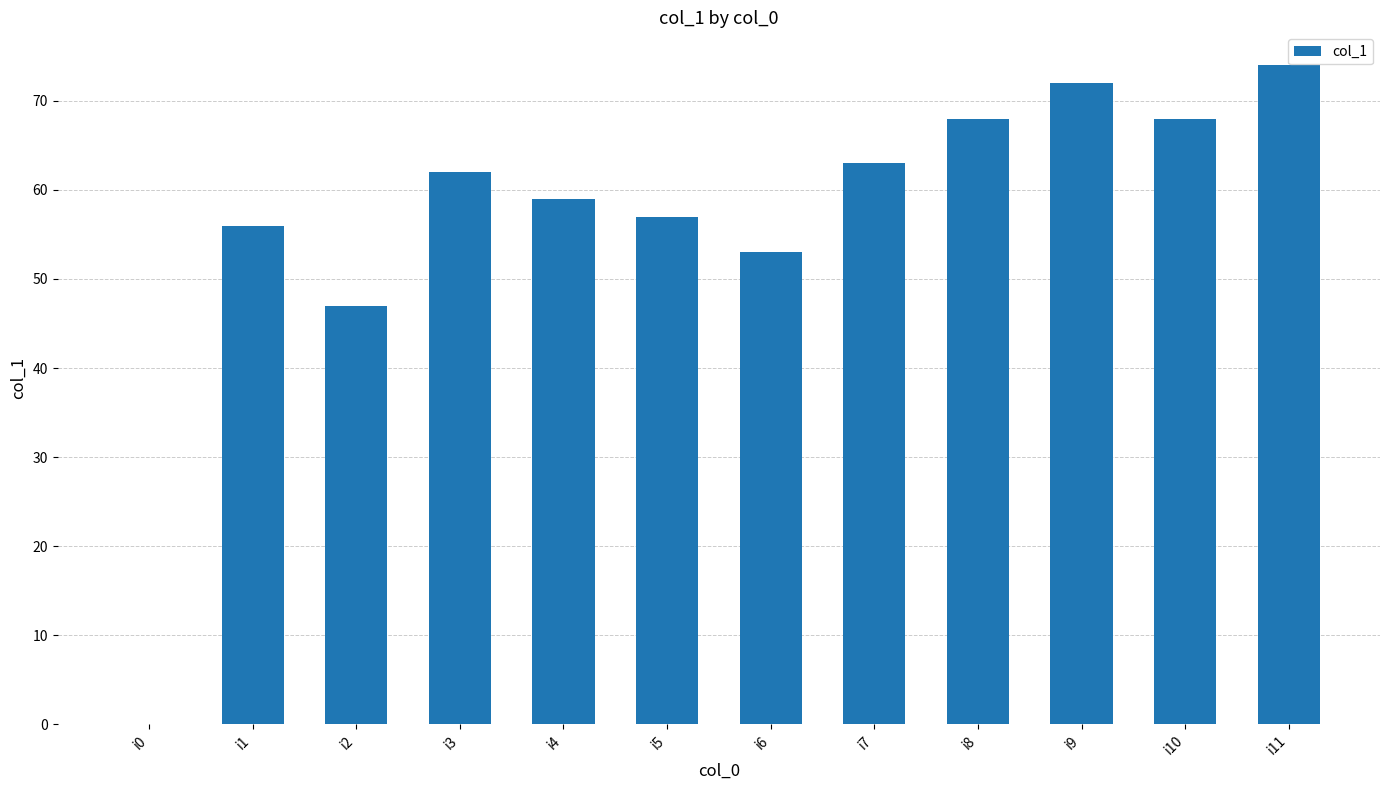

How many categories are shown in the chart?

12